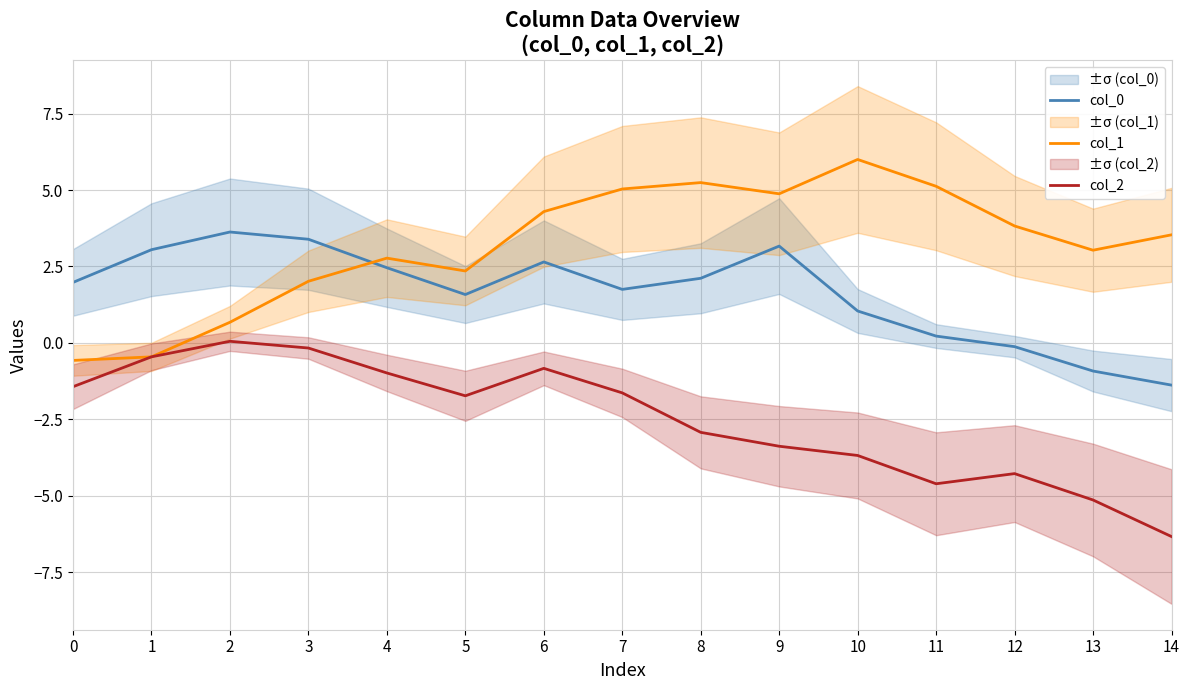

How many data points in col_0 are less than 1?

4